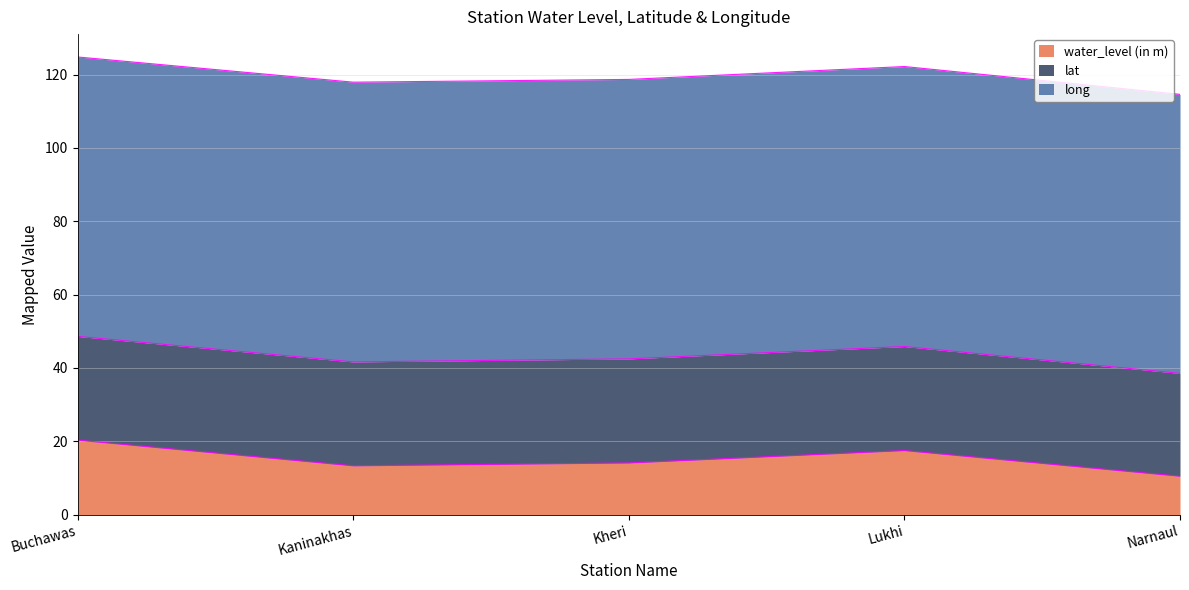

At which label is lat closest to 28?

Narnaul